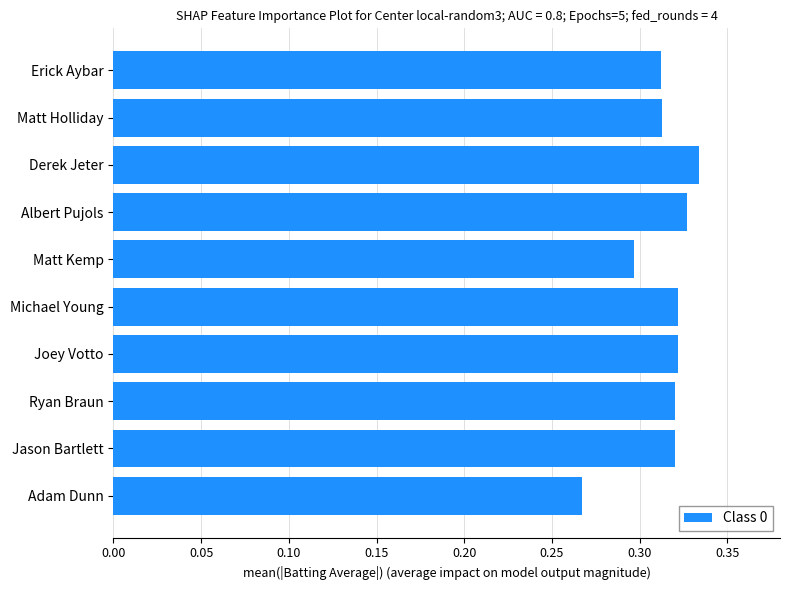

Where is the data nearest to the value 0?

Adam Dunn